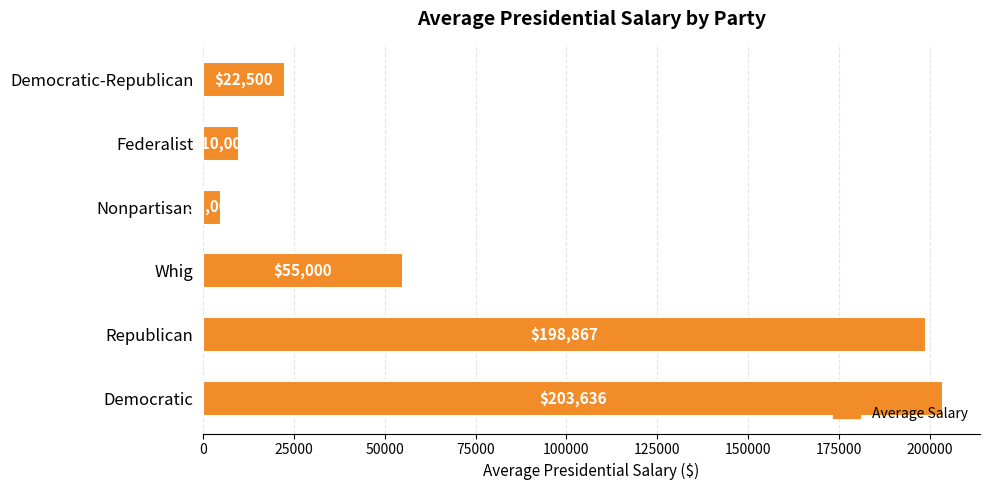

What is the sum of the values at Republican and Democratic-Republican?

221367